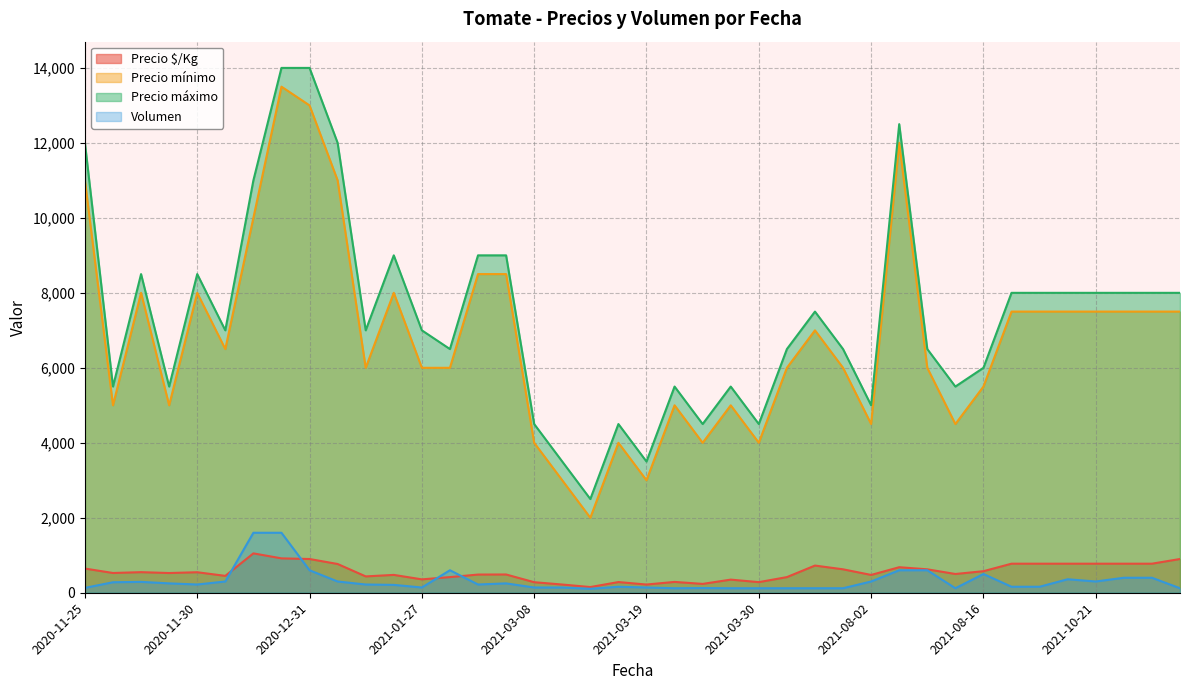

True or false: Precio mínimo and Precio $/Kg intersect in this chart.

False